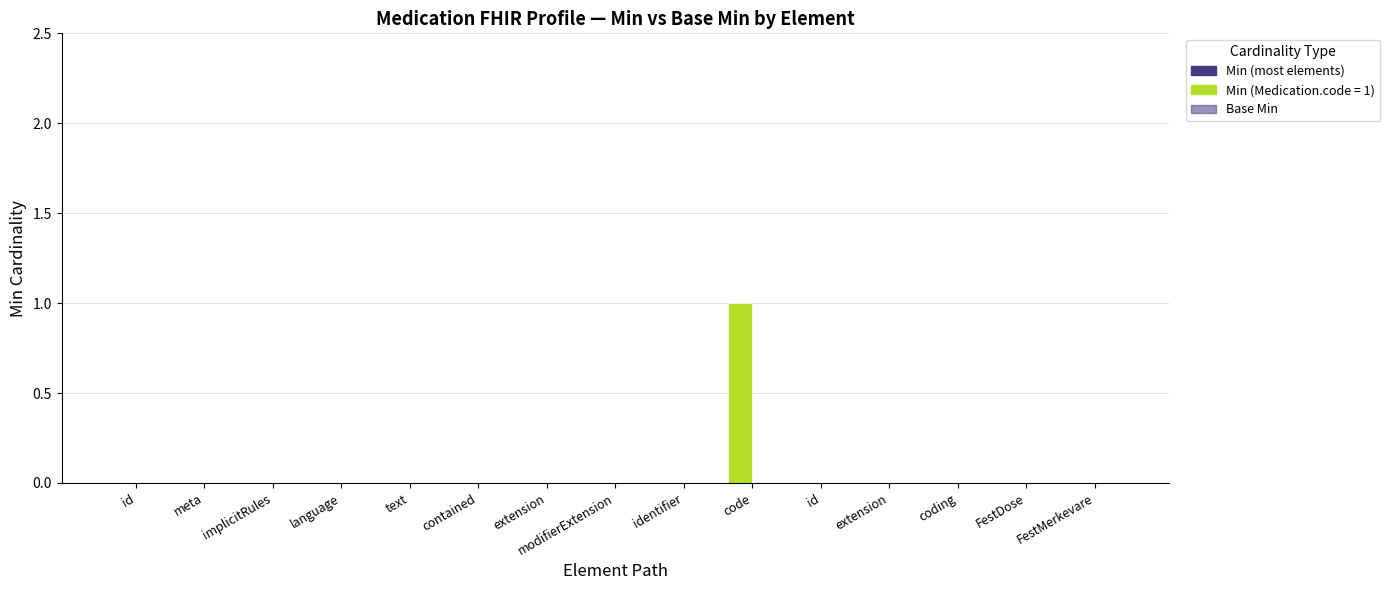

What is the maximum value shown in the chart?

1